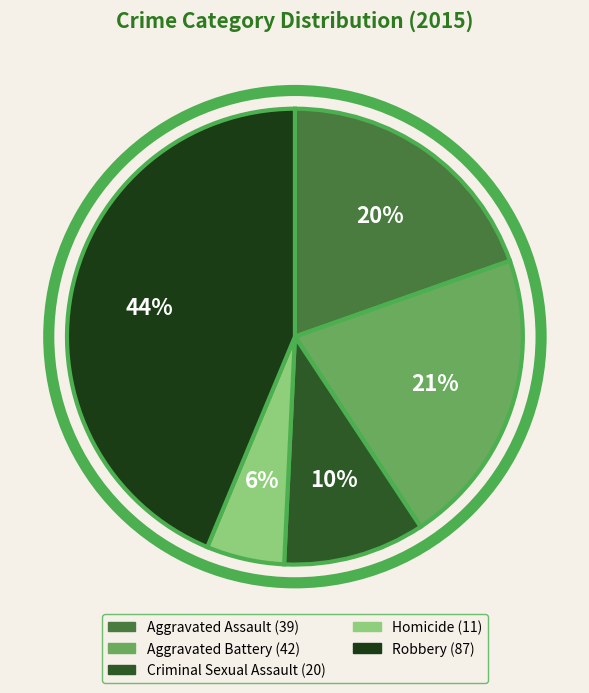

Count the number of slices in the pie.

5